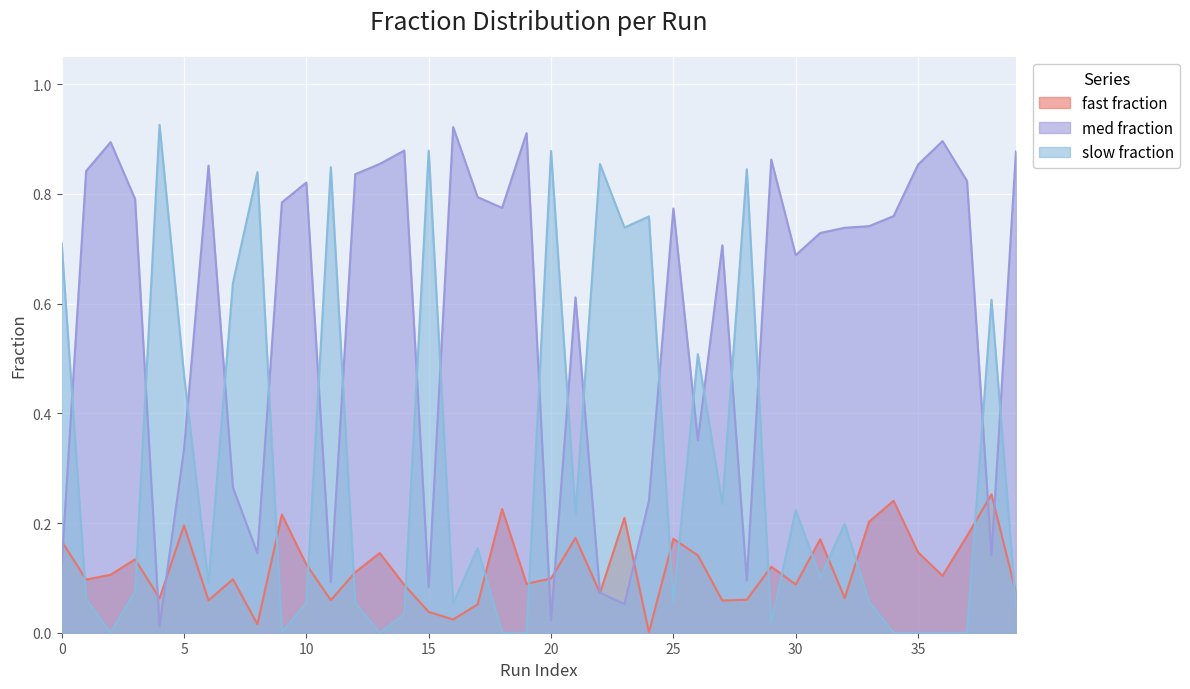

What is the difference between the maximum and minimum values in the fast fraction series?

0.3